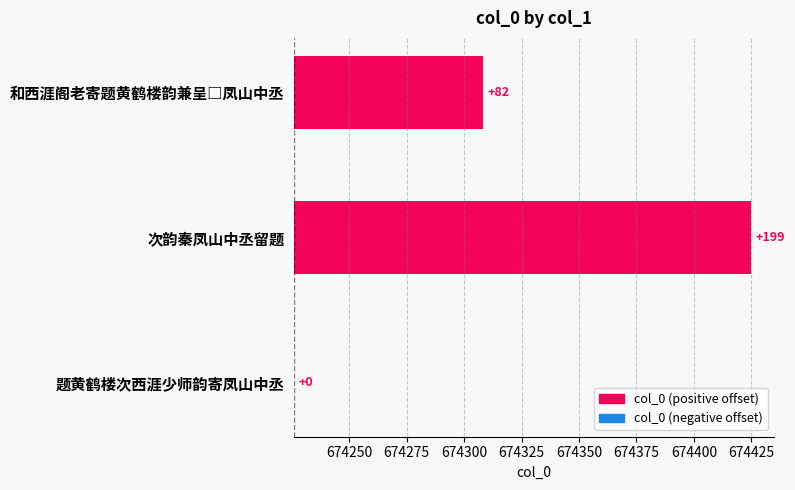

What is the change in value from 和西涯阁老寄题黄鹤楼韵兼呈□凤山中丞 to 题黄鹤楼次西涯少师韵寄凤山中丞?

-82